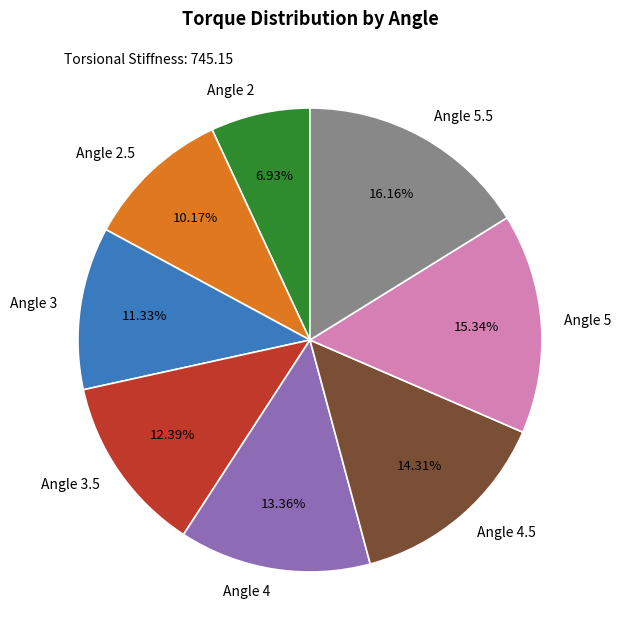

Is it true that Angle 2.5 is 10% of the pie?

True